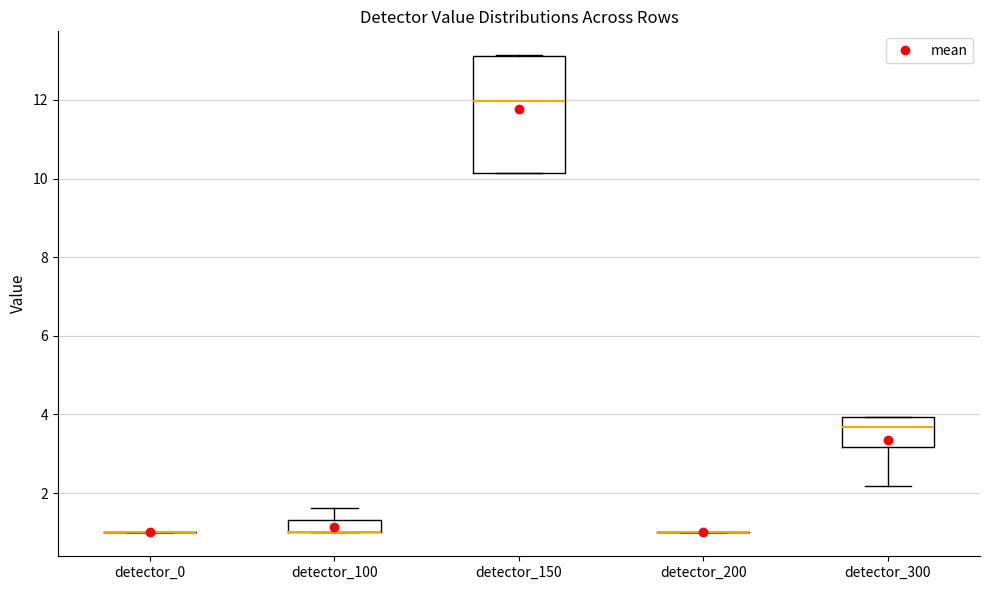

Reading left to right, read every box against the y-axis: the position of its median line, the range the box covers, and the ends of its whiskers. The values are not printed on the chart, so give them approximately, as read against the axis.

detector_0: box collapsed to a line at 1.0, whiskers 1.0 to 1.0
detector_100: median 1.0 (drawn on the box's lower edge), box 1.0 to 1.4, whiskers 1.0 to 1.6
detector_150: median 12.0, box 10.2 to 13.2, whiskers 10.2 to 13.2
detector_200: box collapsed to a line at 1.0, whiskers 1.0 to 1.0
detector_300: median 3.6, box 3.2 to 4.0, whiskers 2.2 to 4.0